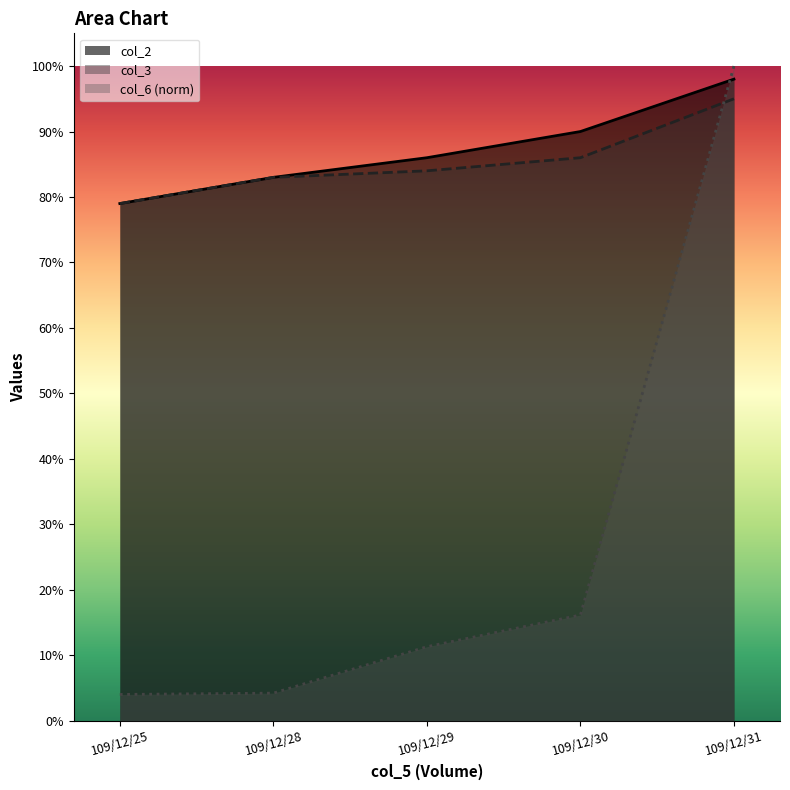

What is the difference between the highest and lowest values at 109/12/25?

0.7